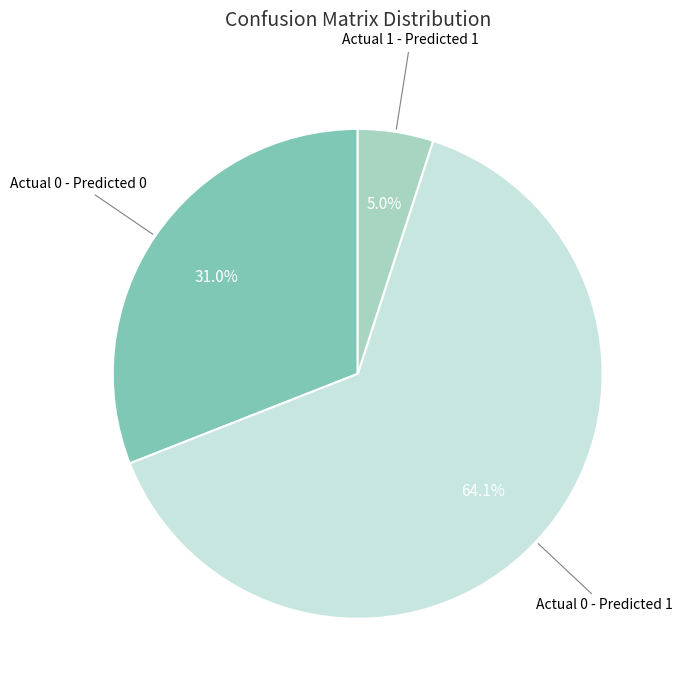

Does any single category account for the majority?

Yes